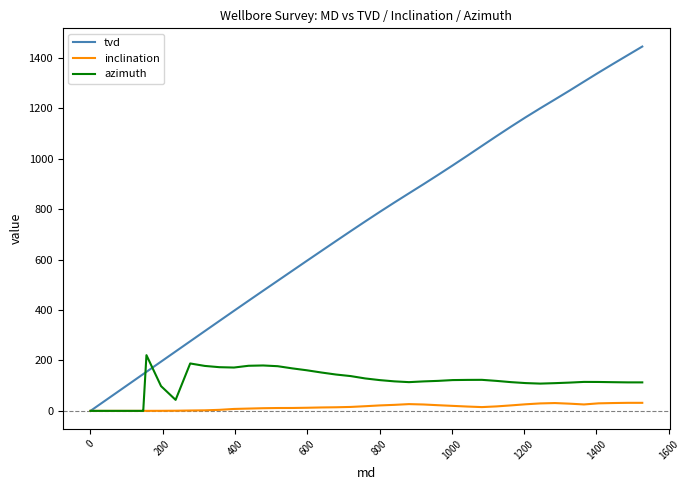

Which series has the largest range (max minus min)?

tvd